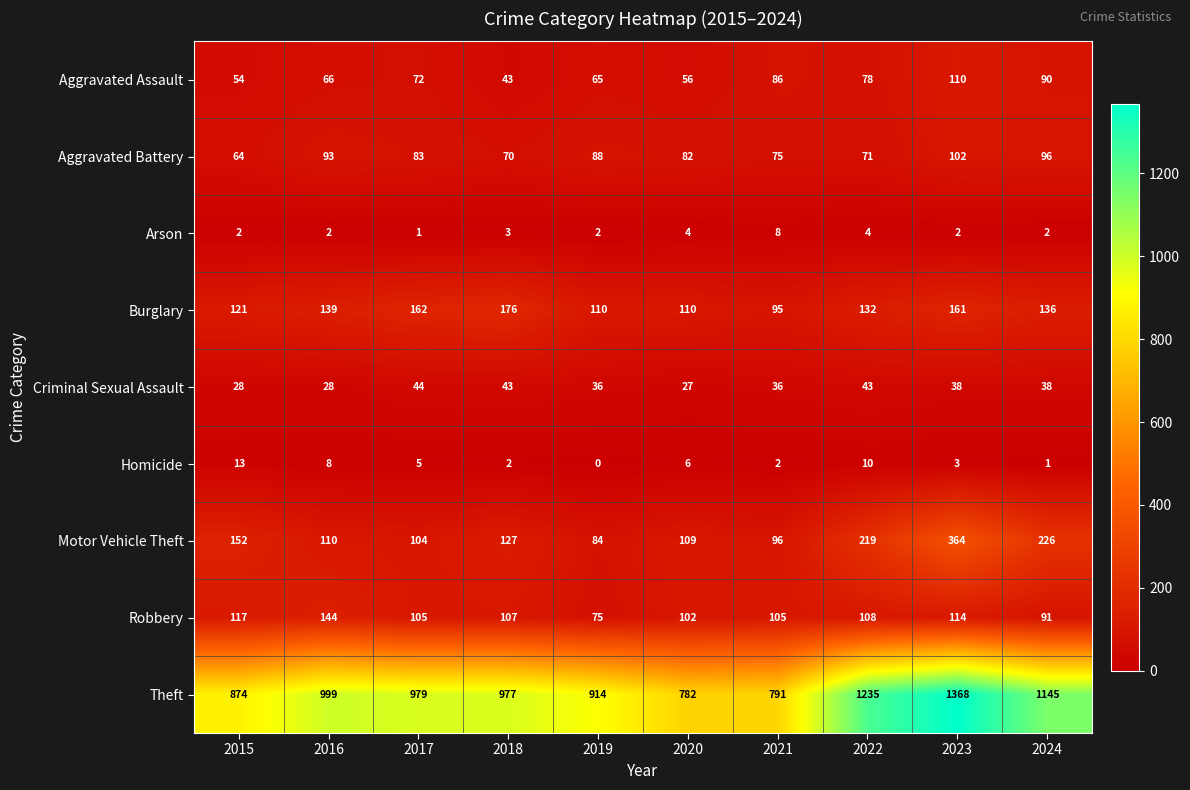

Which series has the widest spread of values?

Theft